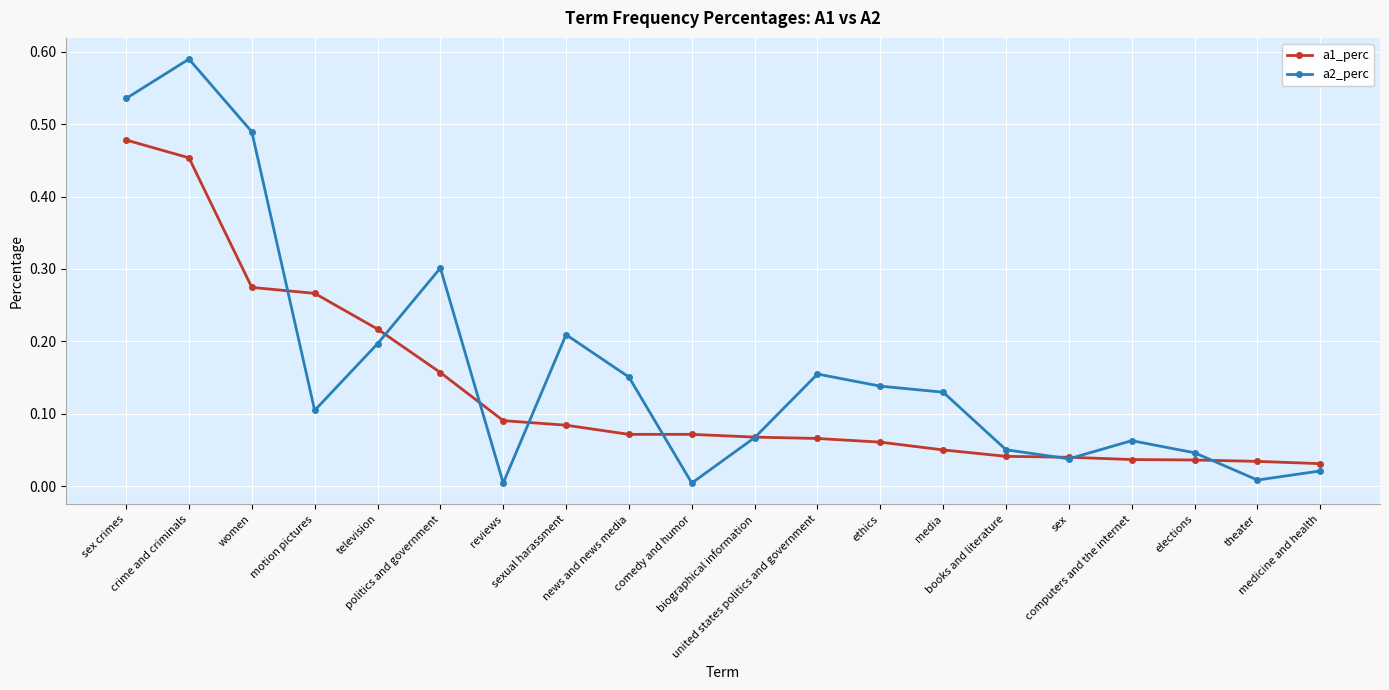

True or false: a2_perc has more than 1 interior local peaks.

True